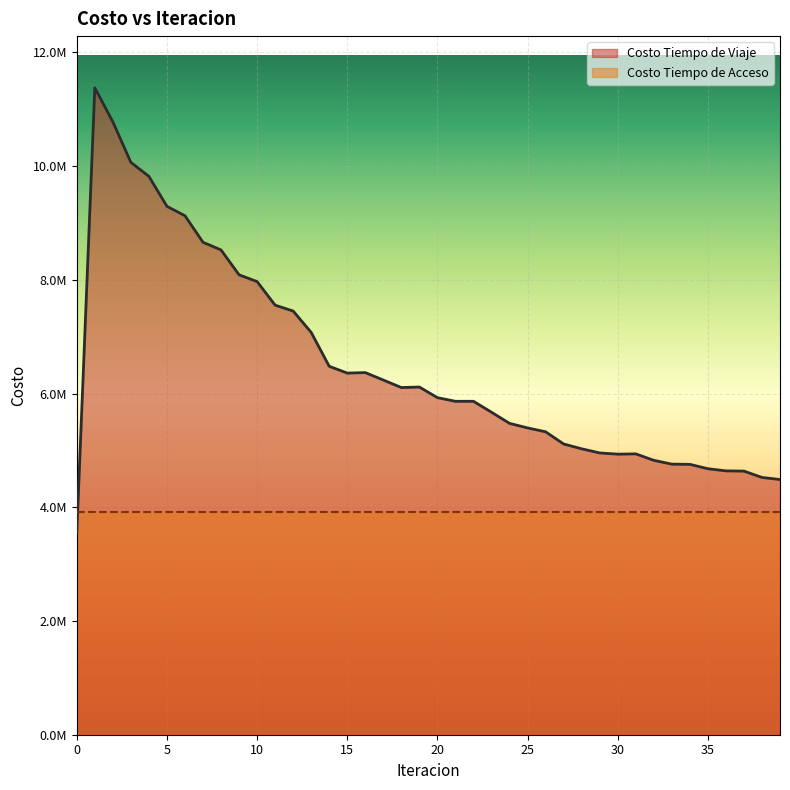

At which label is the value closest to 7460215?

12